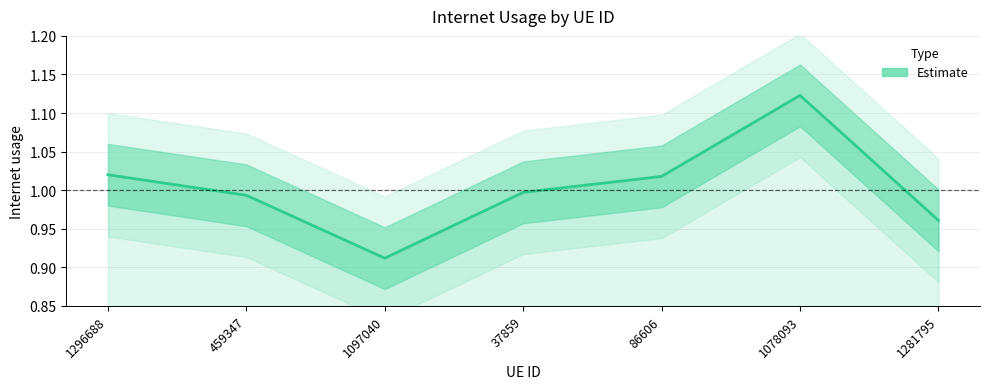

Reading right to left, what are all the values shown in this chart?

1.0	1.1	1.0	1.0	0.9	1.0	1.0